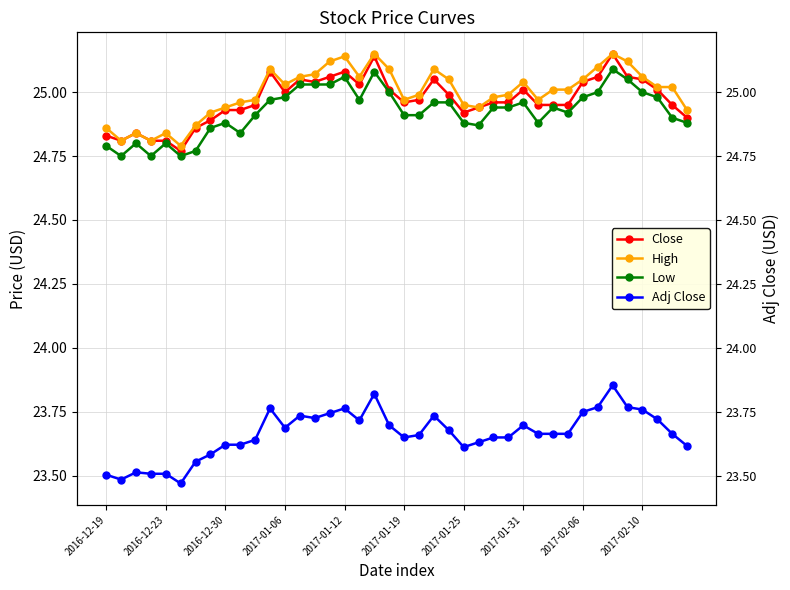

In Close, how many points are lower than both neighbors (excluding endpoints)?

7